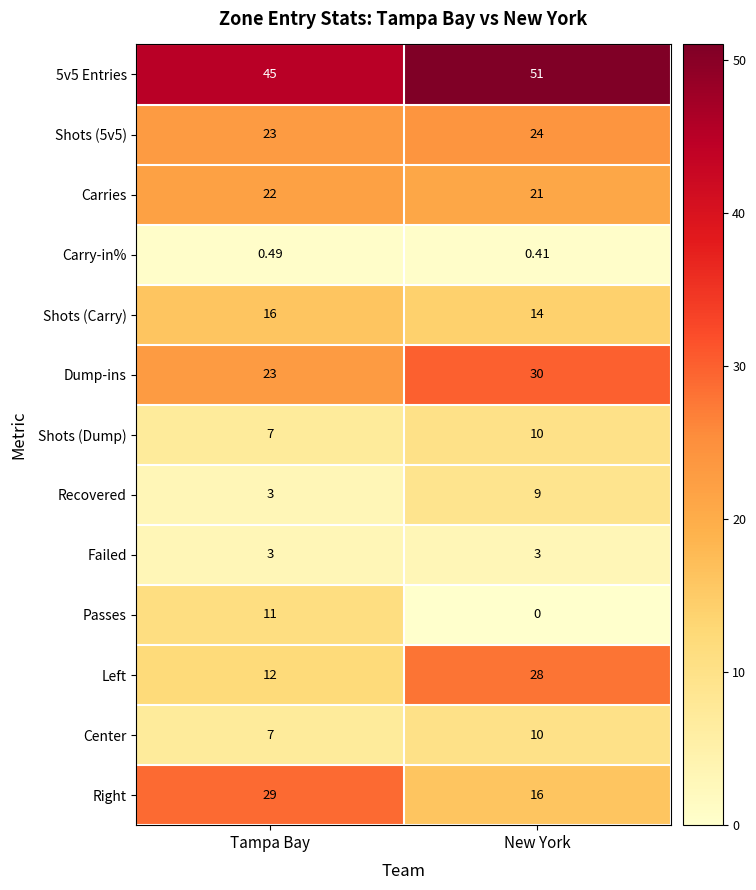

List the labels in order of Passes value, smallest first.

New York, Tampa Bay